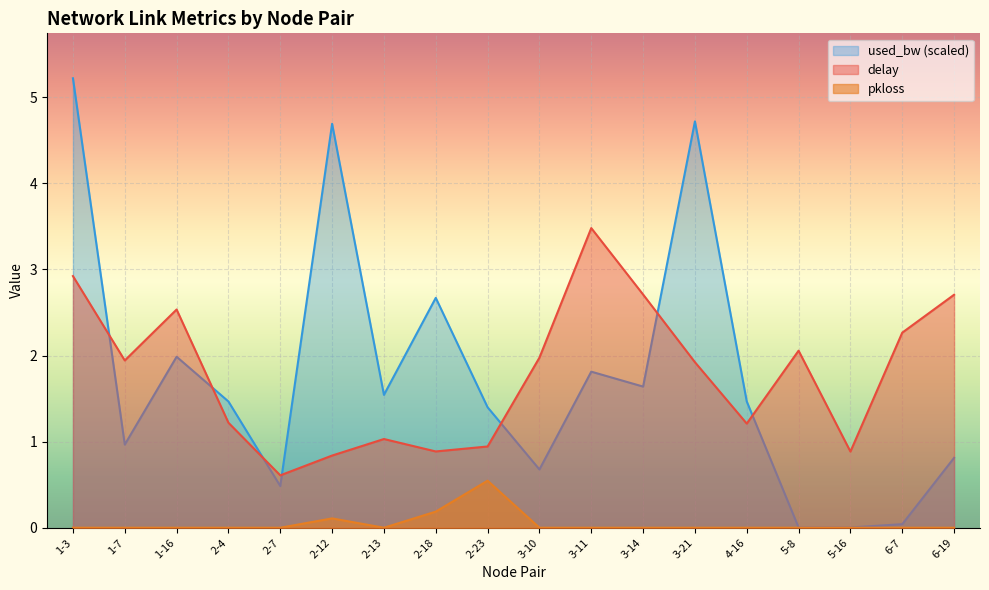

What are all the series names shown in the legend?

used_bw (scaled), delay, pkloss